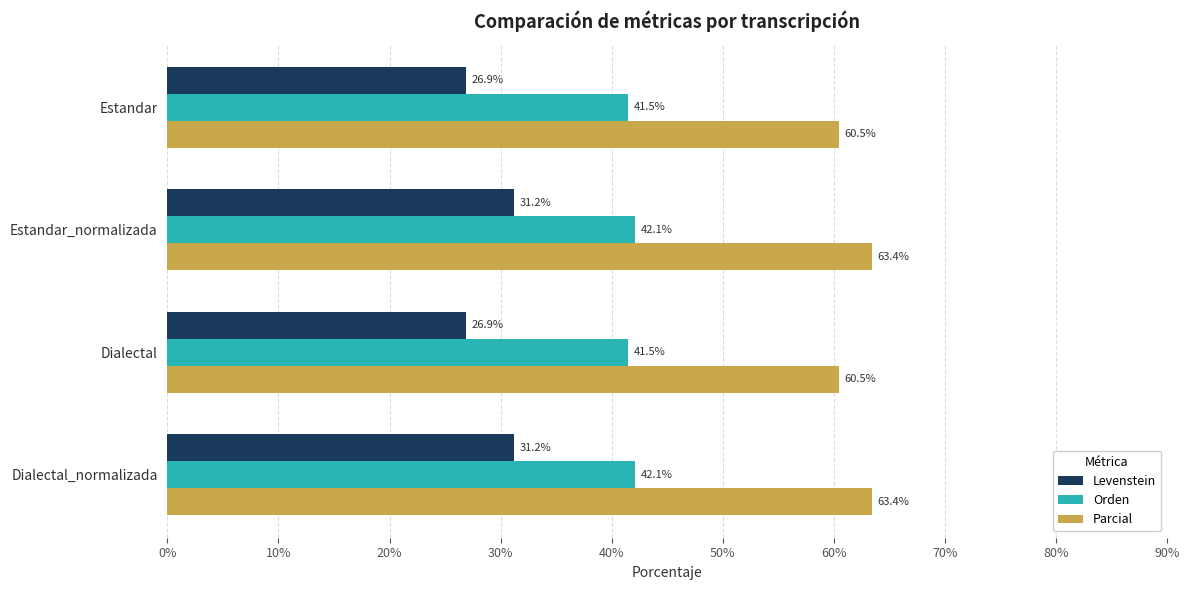

Is the value of Levenstein at Estandar_normalizada greater than the value of Orden at Dialectal_normalizada?

No